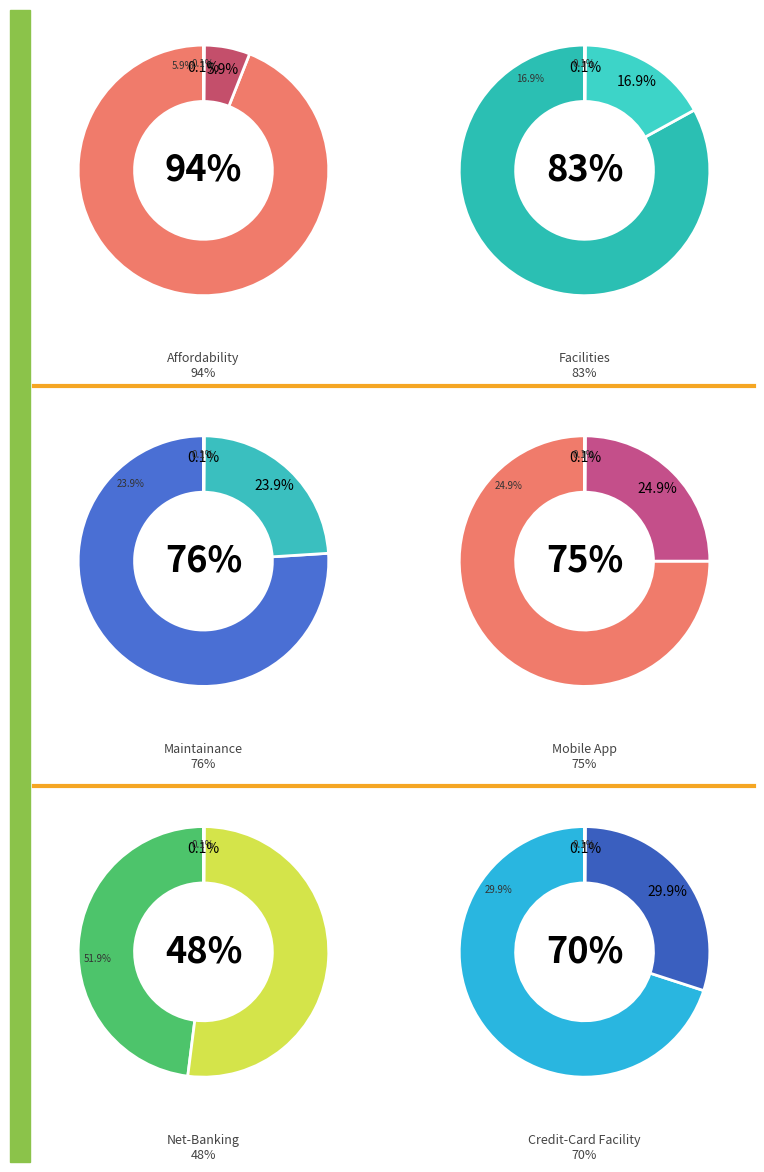

The 7 slice represents 16% of the pie. True or false?

True